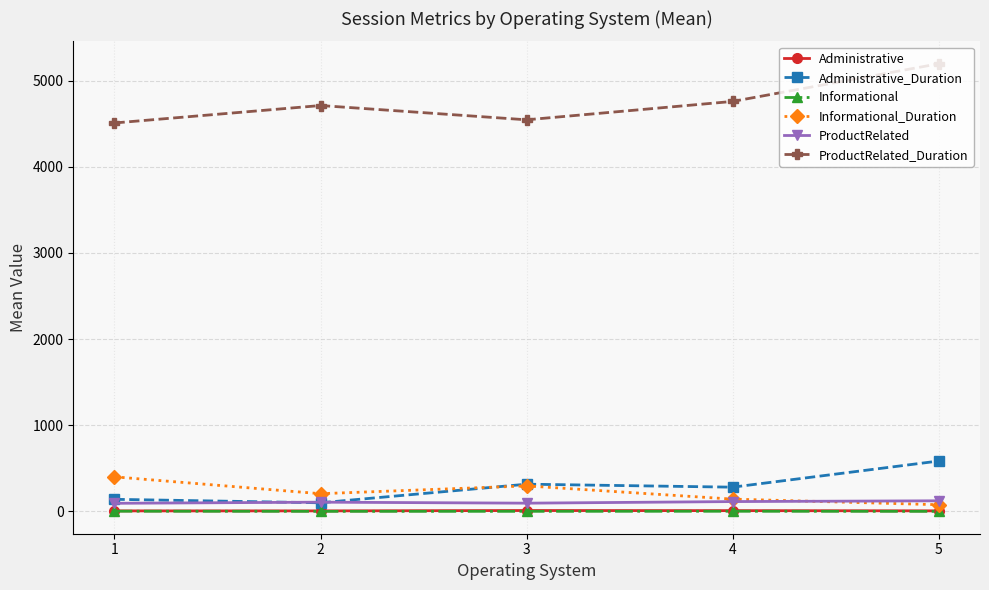

True or false: Administrative_Duration and ProductRelated_Duration cross at least once.

False